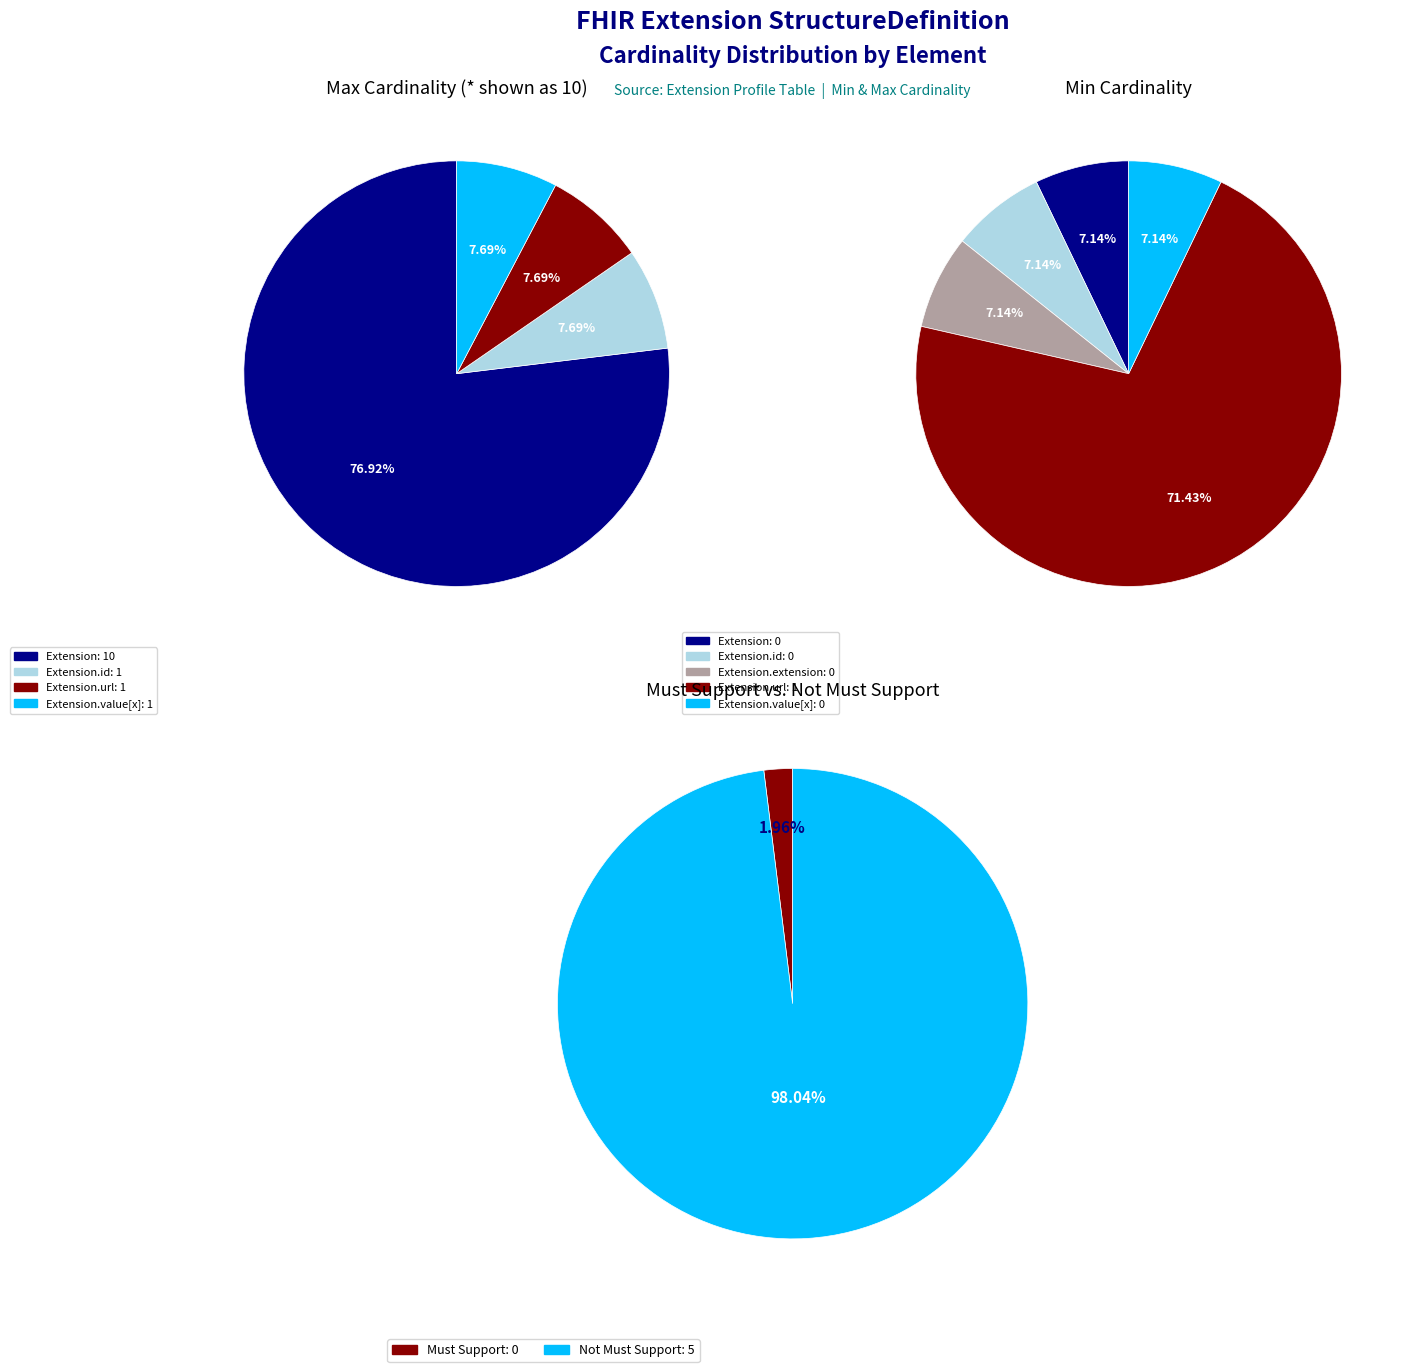

Which category has the smallest portion of the pie?

Extension